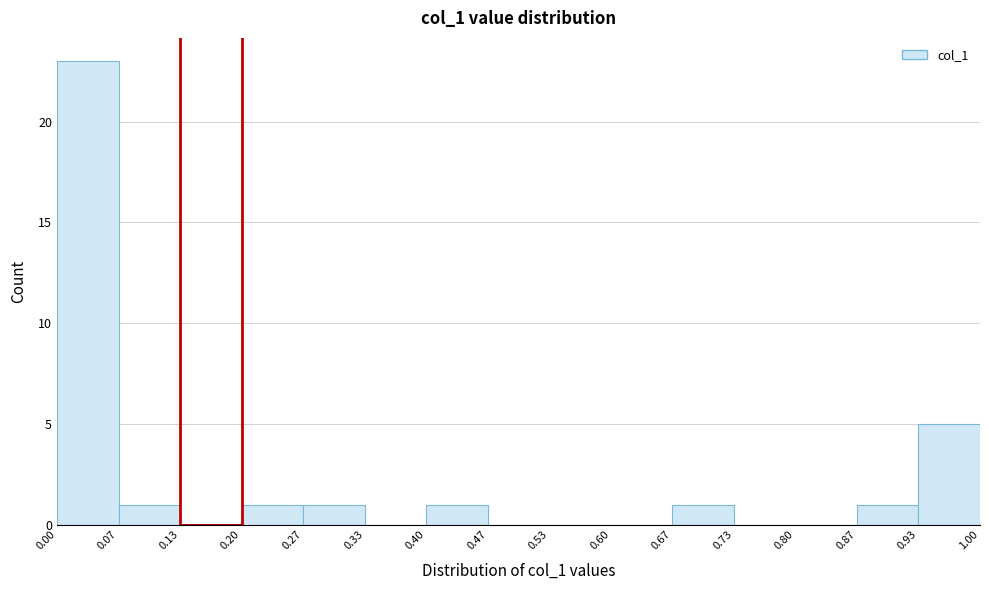

Reading left to right, transcribe this chart: for each bar, give the range it covers on the x-axis and its height. The values are not printed on the chart, so give them approximately, as read against the axis.

0.00 to 0.07: 23
0.07 to 0.13: 1
0.13 to 0.20: 0
0.20 to 0.27: 1
0.27 to 0.33: 1
0.33 to 0.40: 0
0.40 to 0.47: 1
0.47 to 0.53: 0
0.53 to 0.60: 0
0.60 to 0.67: 0
0.67 to 0.73: 1
0.73 to 0.80: 0
0.80 to 0.87: 0
0.87 to 0.93: 1
0.93 to 1.00: 5